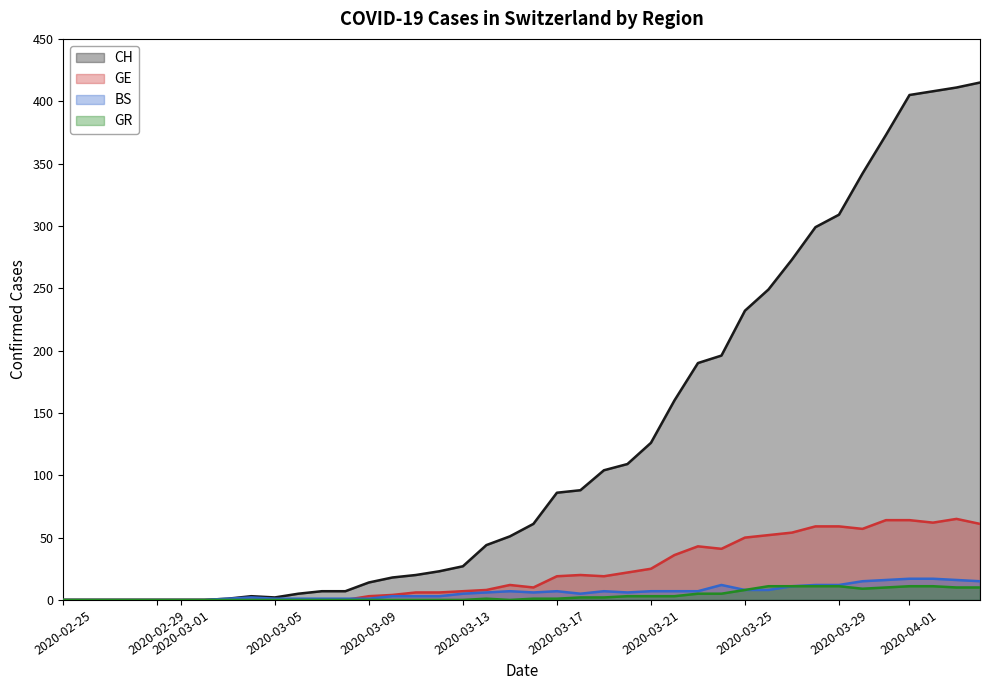

Count the number of categories in the chart.

40